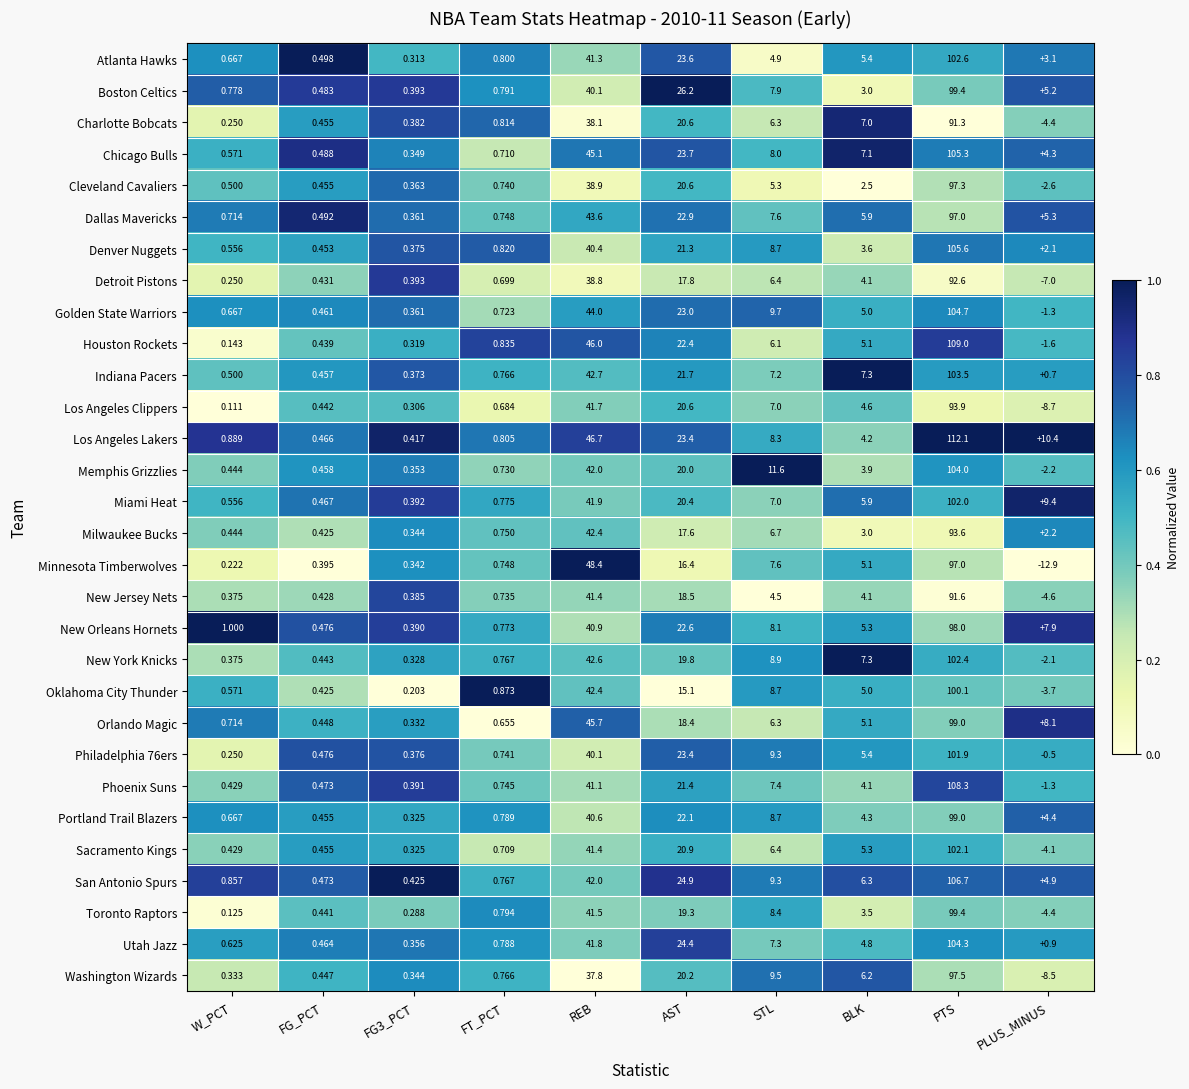

Which series has the largest range (max minus min)?

Los Angeles Lakers